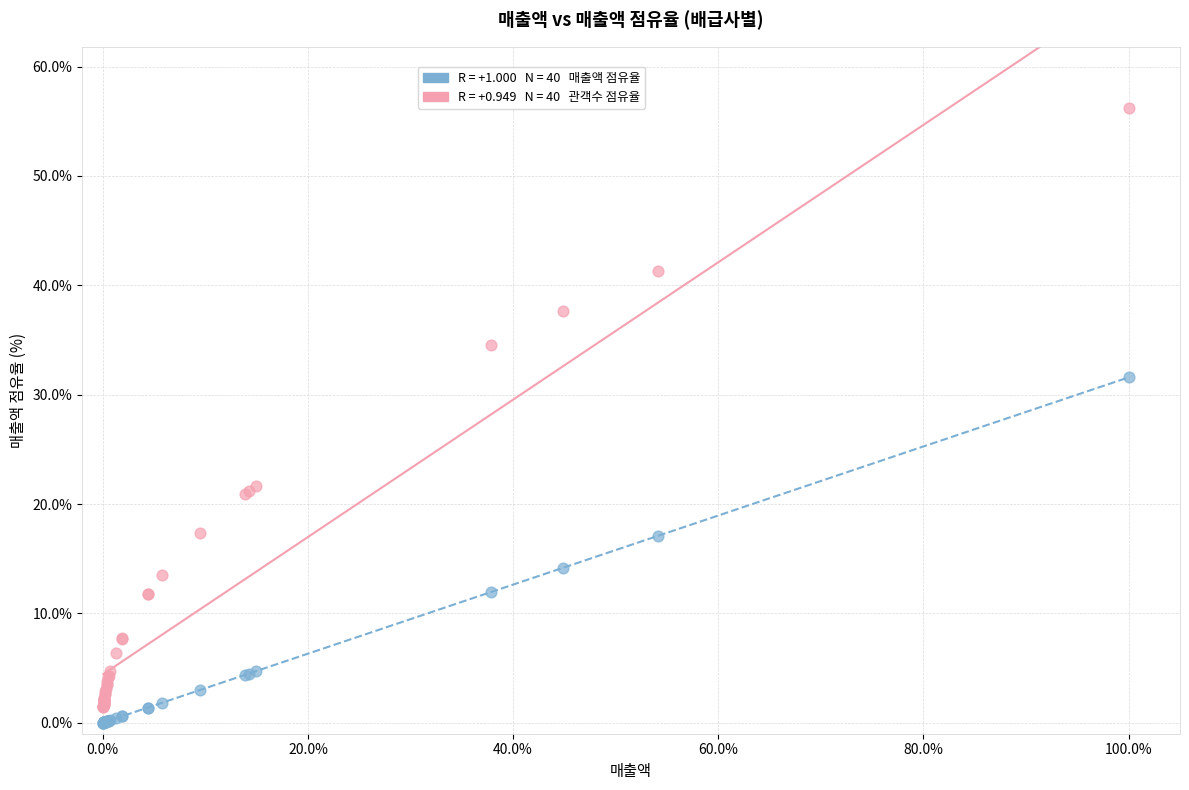

Across all series, what Y value is closest to 28?

31.6